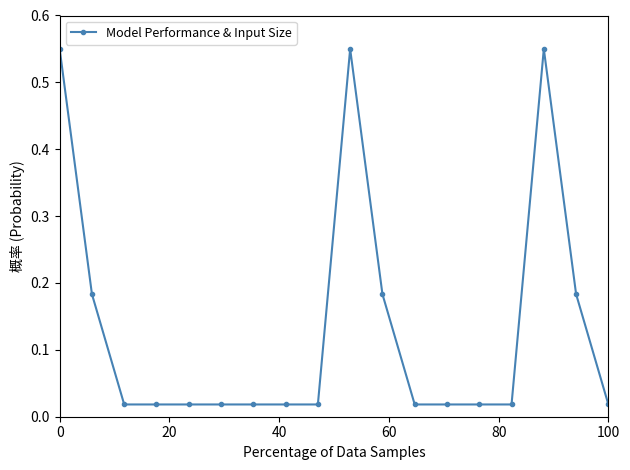

What is the difference between the maximum and minimum values?

0.5